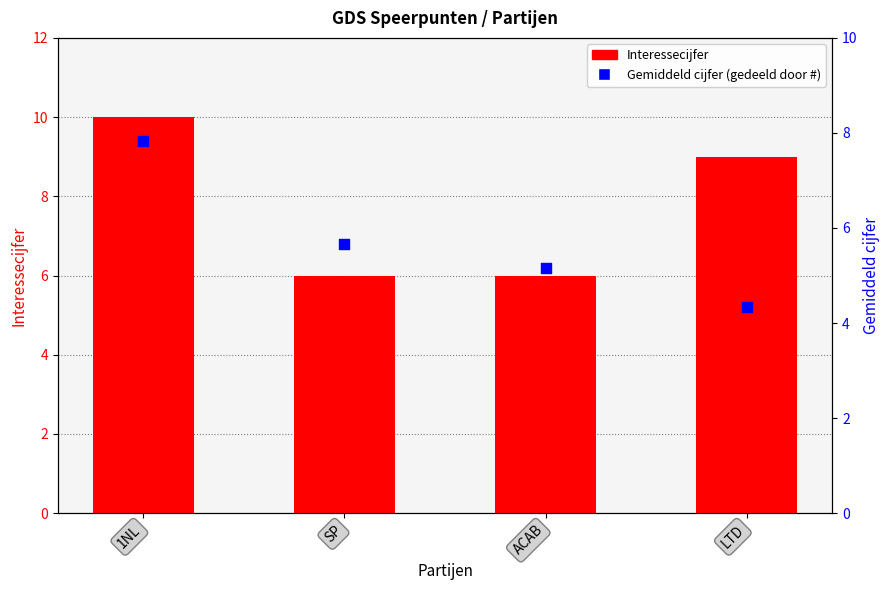

Which series reaches the maximum Y coordinate?

Interessecijfer